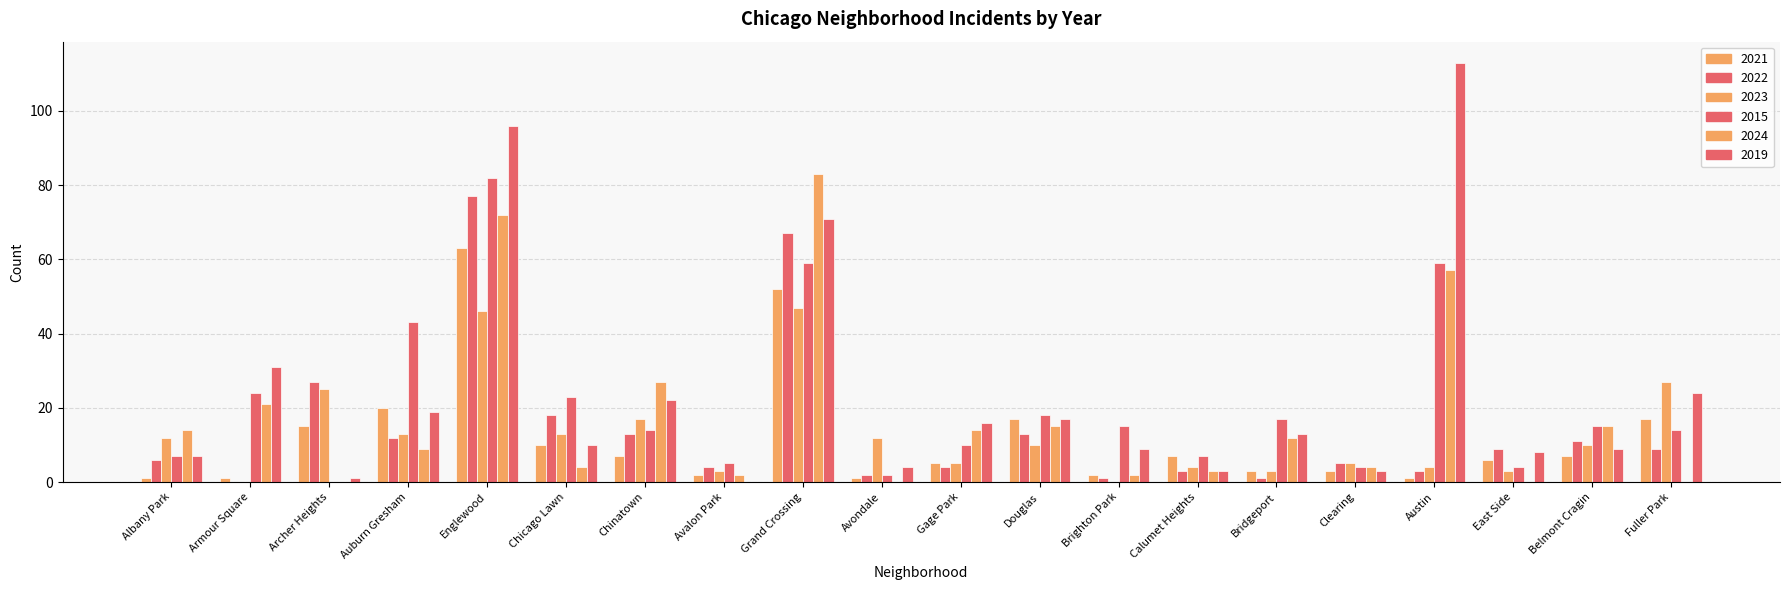

How many data points does each series have?

20